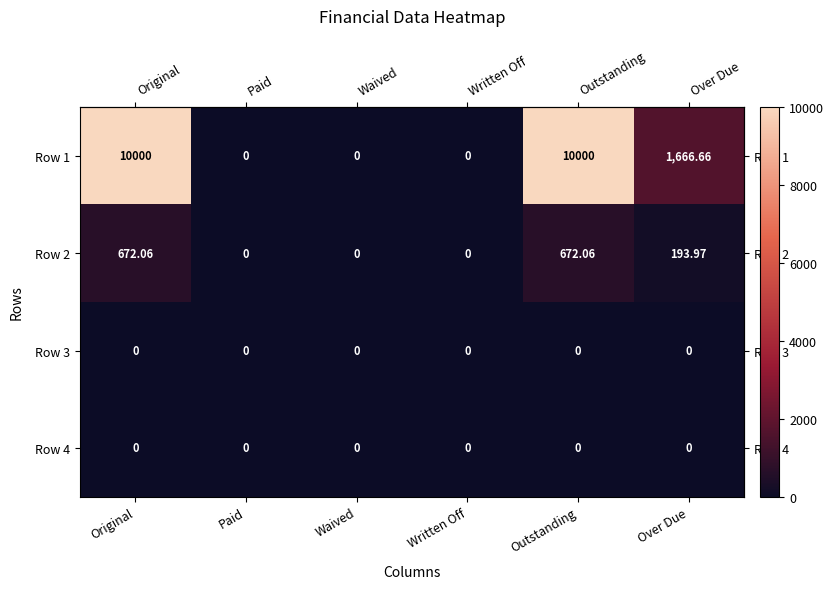

At which label is Row 1 closest to 5000?

Over Due